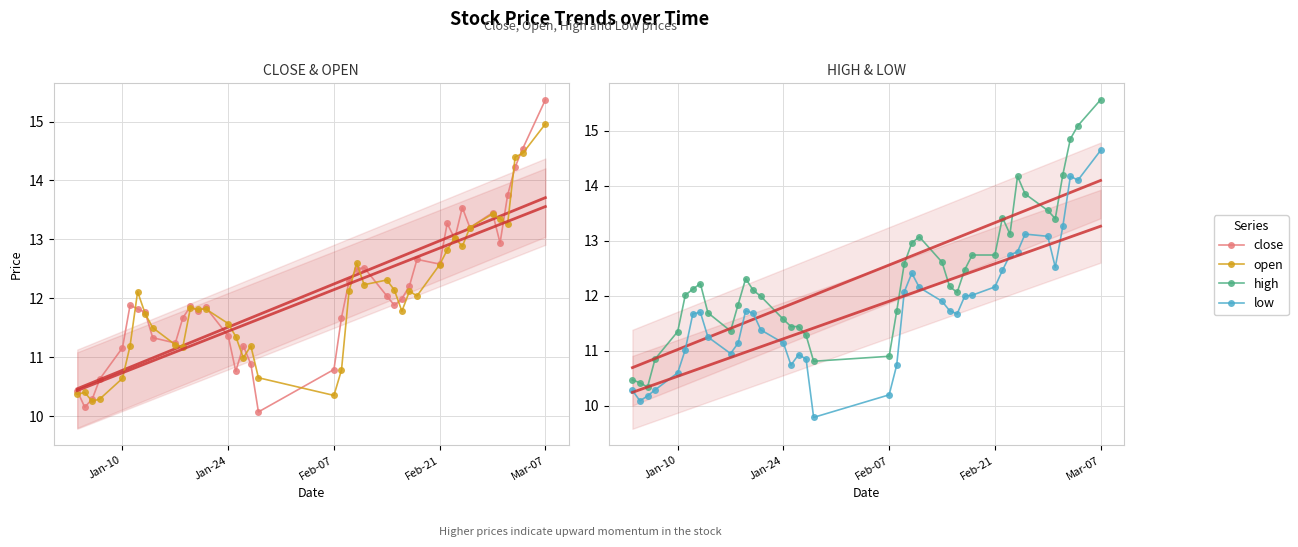

What is the difference between the maximum and minimum values in the open series?

4.7